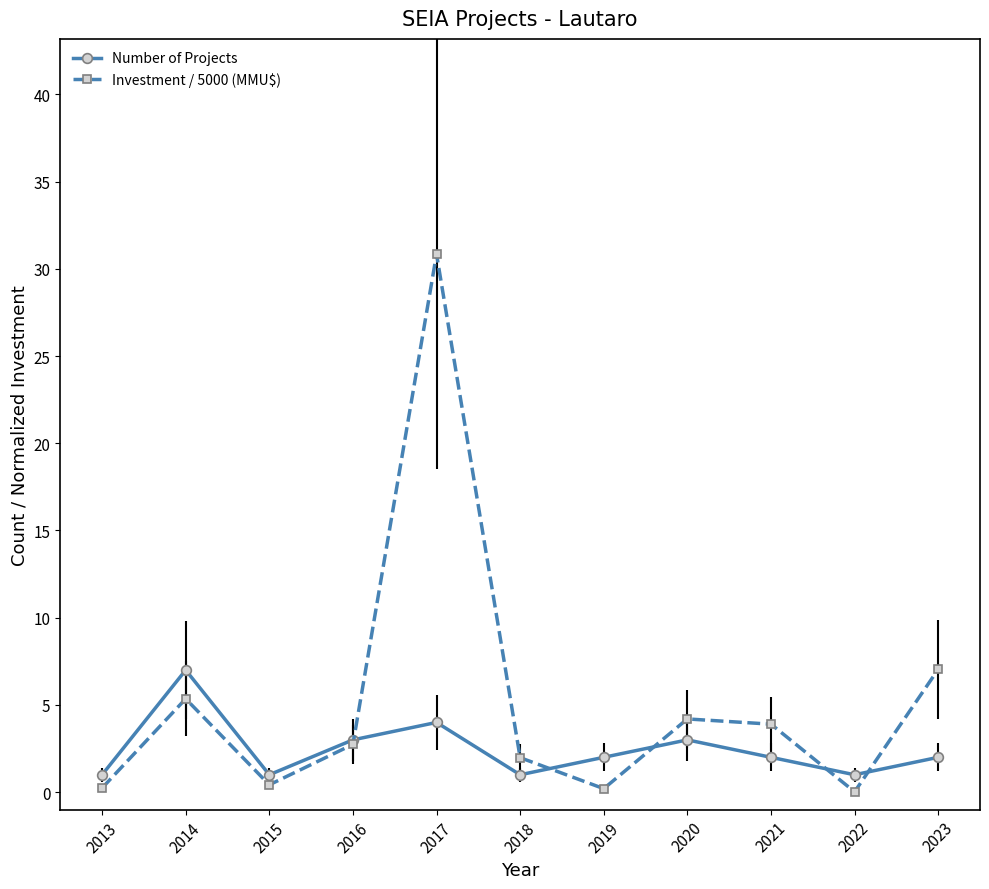

Which category has the highest value across all series?

2017